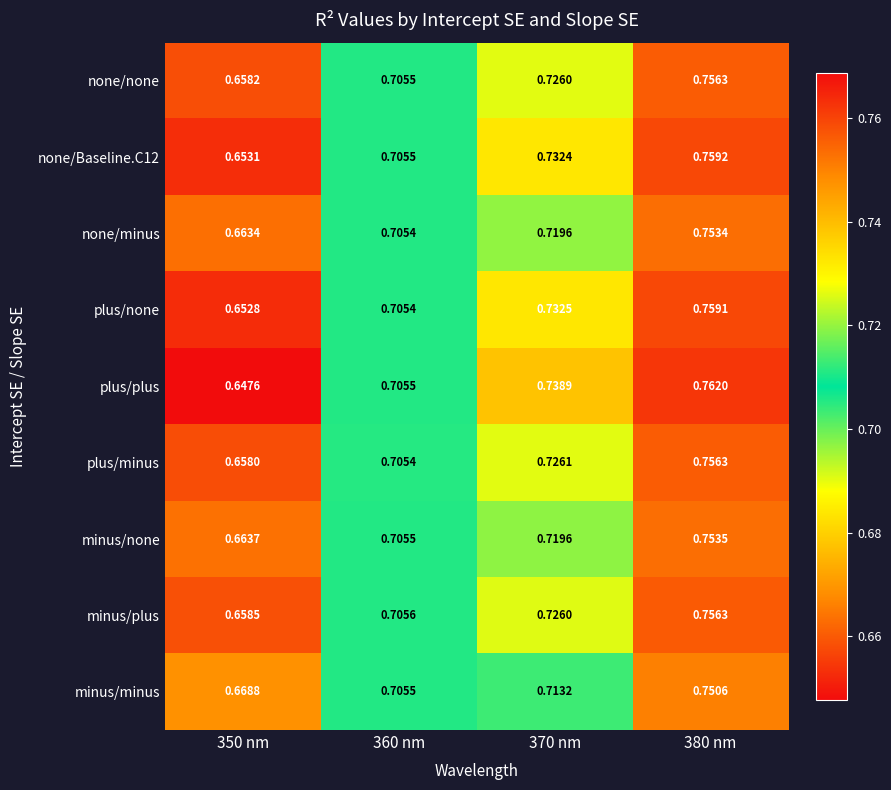

Which series has the largest total across all categories?

plus/plus